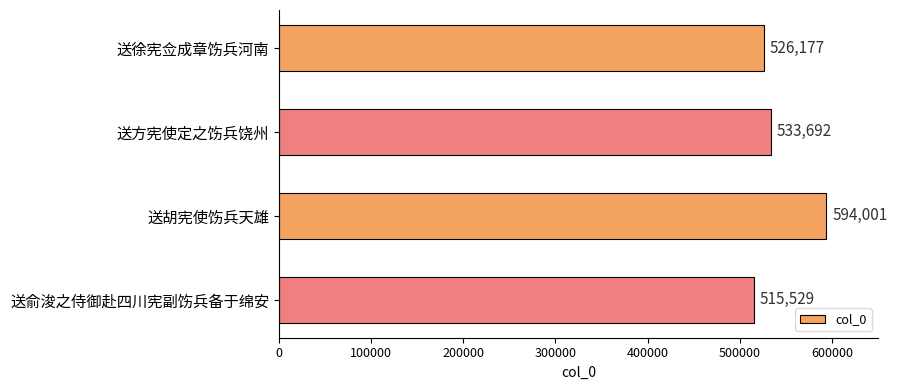

Where is the data nearest to the value 554765?

送方宪使定之饬兵饶州